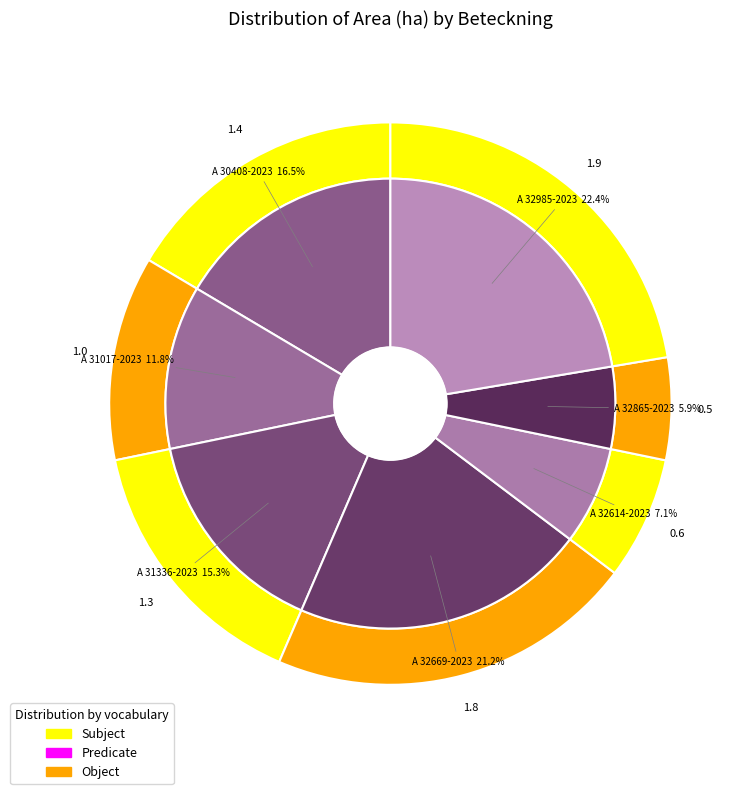

Between A 31017-2023 and A 32614-2023, which is larger?

A 31017-2023